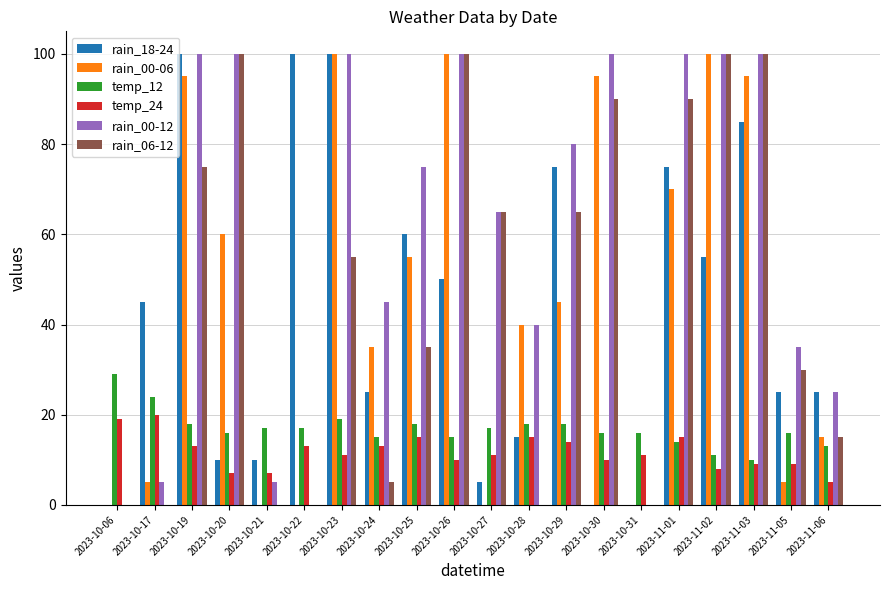

What is the maximum value shown in the chart?

100